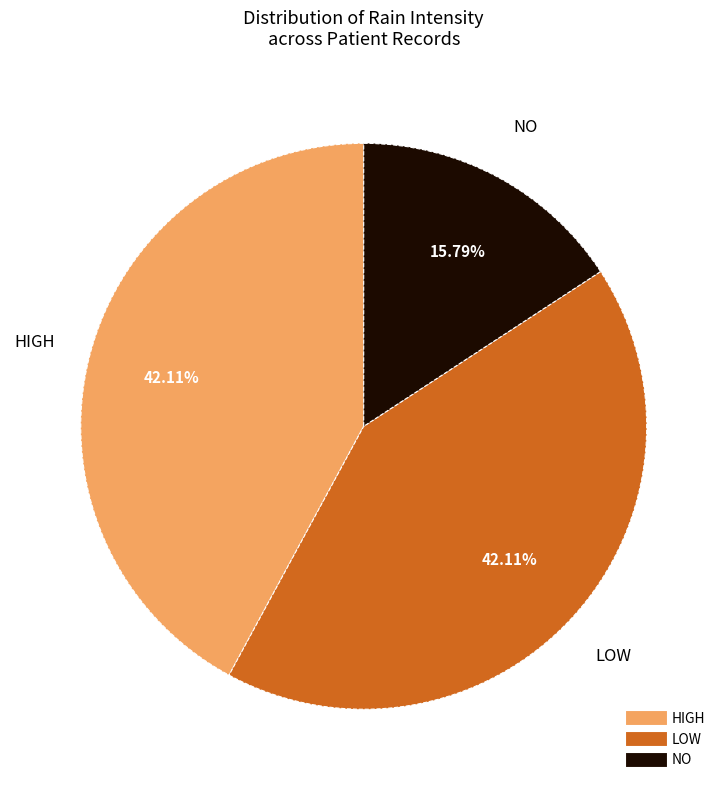

Count the number of slices in the pie.

3